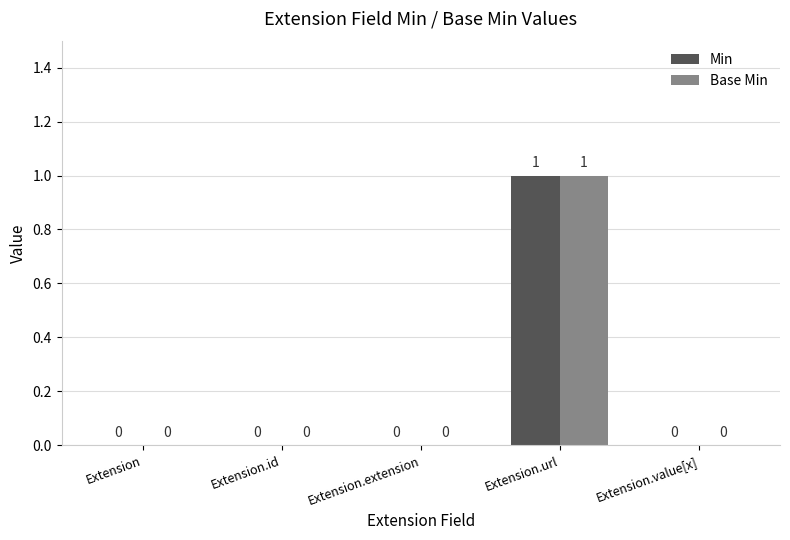

Reading left to right, transcribe all the data shown in this chart.

Min: 0	0	0	1	0
Base Min: 0	0	0	1	0